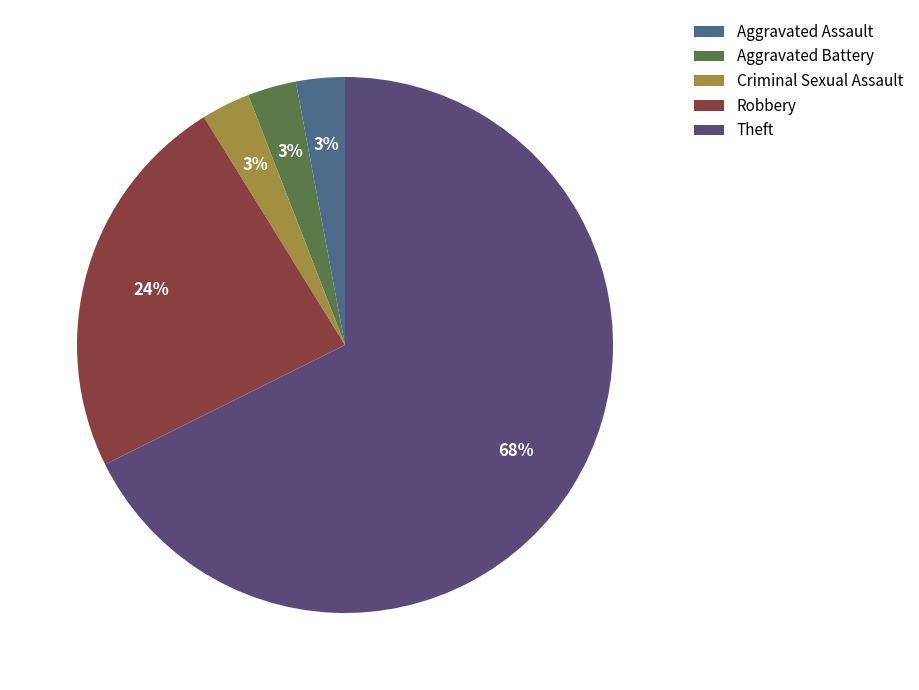

Is Theft the majority of the pie?

Yes